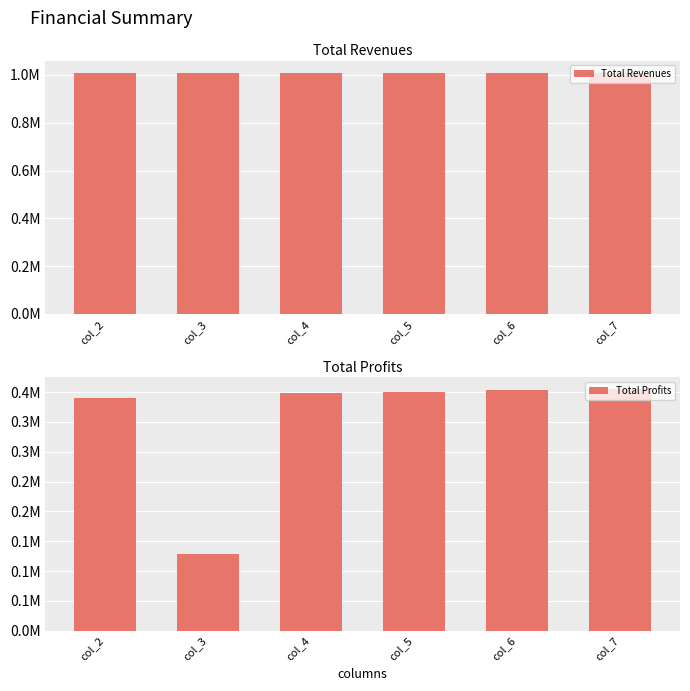

What is the maximum value for Total Profits?

404782.0